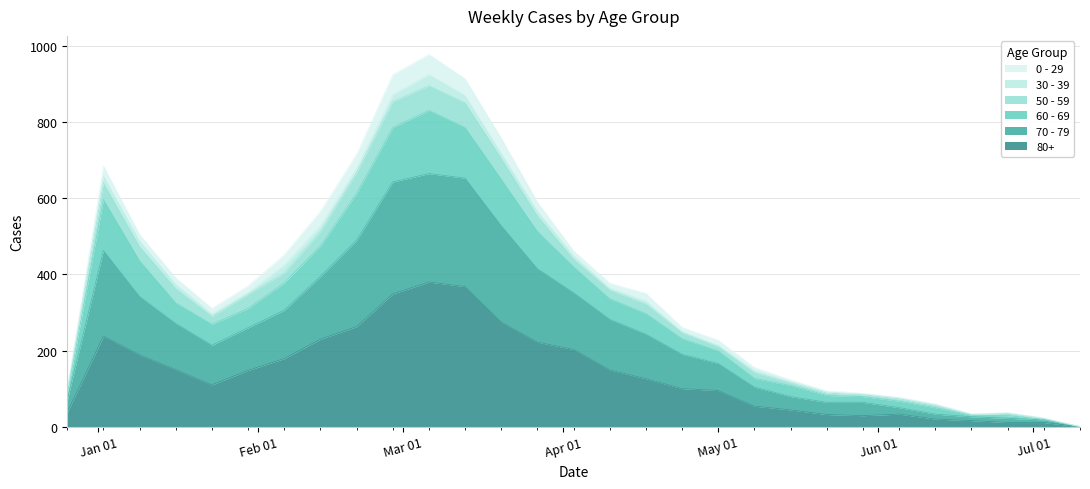

What is the highest value of the 80+ series?

380